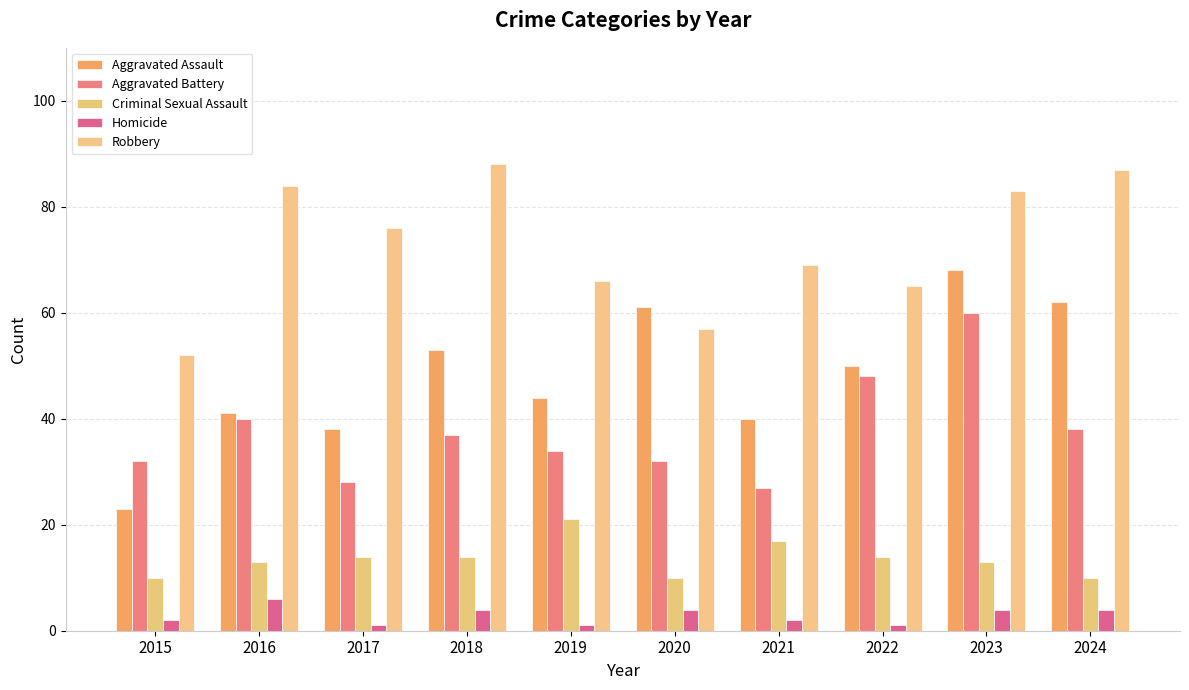

Reading left to right, list all the values displayed in this chart.

Aggravated Assault: 2015=23	2016=41	2017=38	2018=53	2019=44	2020=61	2021=40	2022=50	2023=68	2024=62
Aggravated Battery: 2015=32	2016=40	2017=28	2018=37	2019=34	2020=32	2021=27	2022=48	2023=60	2024=38
Criminal Sexual Assault: 2015=10	2016=13	2017=14	2018=14	2019=21	2020=10	2021=17	2022=14	2023=13	2024=10
Homicide: 2015=2	2016=6	2017=1	2018=4	2019=1	2020=4	2021=2	2022=1	2023=4	2024=4
Robbery: 2015=52	2016=84	2017=76	2018=88	2019=66	2020=57	2021=69	2022=65	2023=83	2024=87